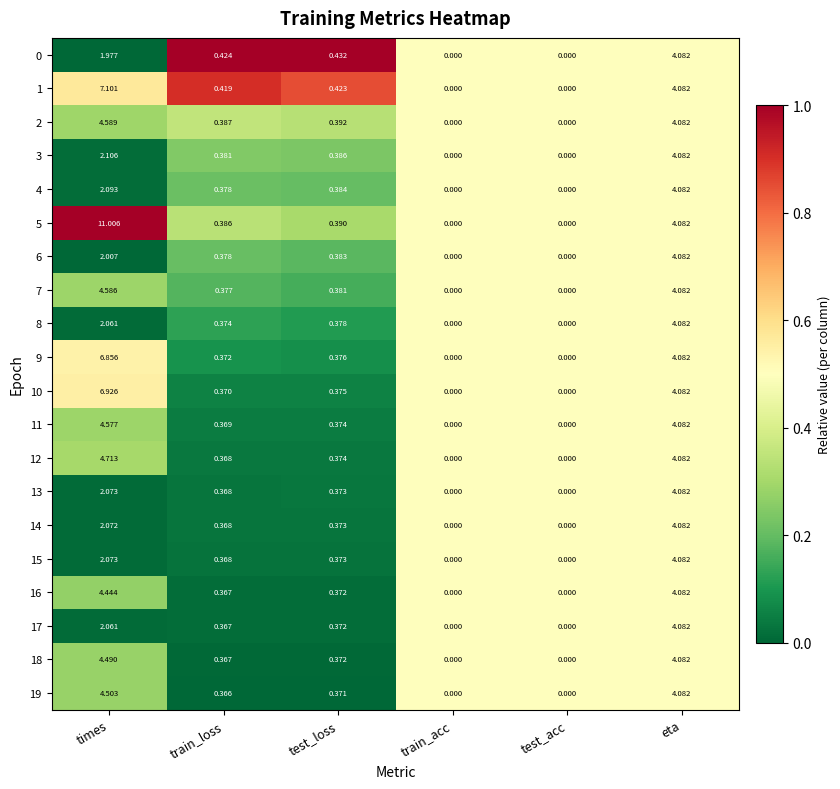

Which series has the largest range (max minus min)?

5